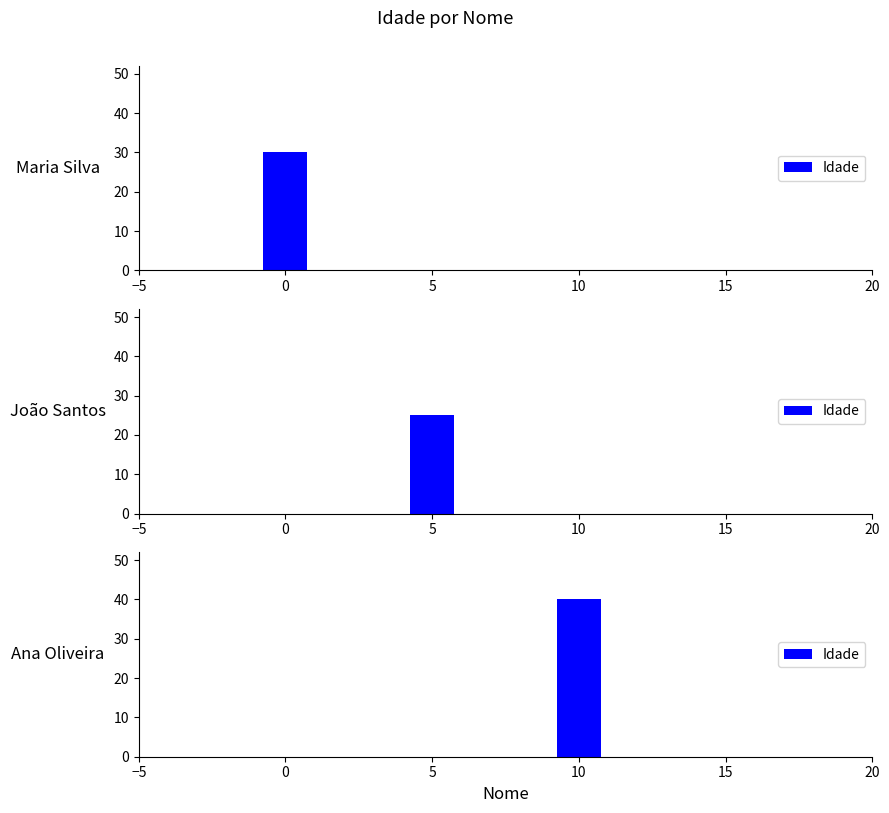

The value at Maria Silva is 30. True or false?

True